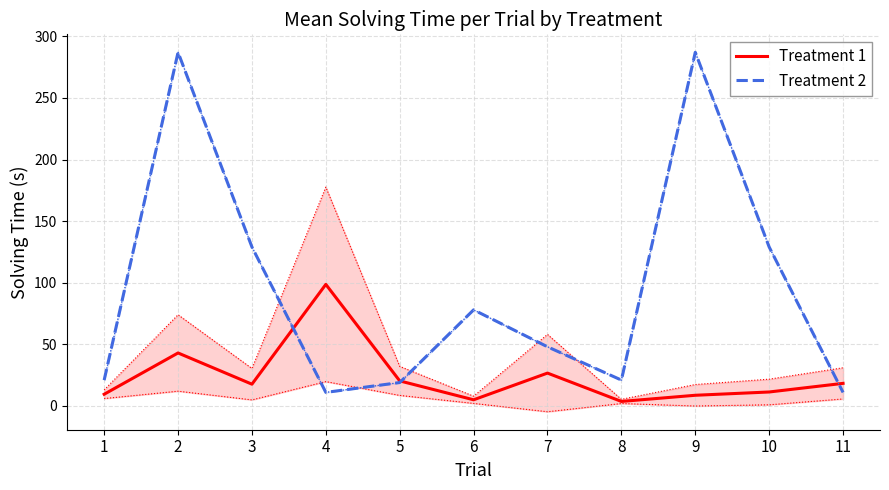

At 8, list the series in order from largest to smallest.

Treatment 2, Treatment 1